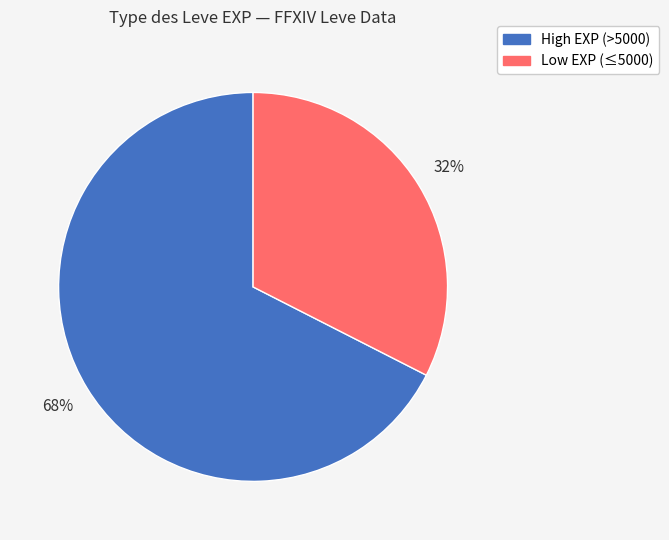

Is there any slice that represents more than half of the pie?

Yes